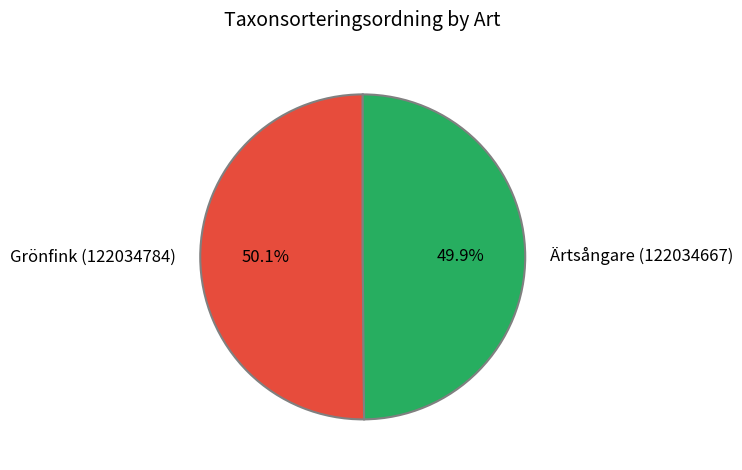

What percentage is the Grönfink (122034784) slice, to the nearest percent?

50%